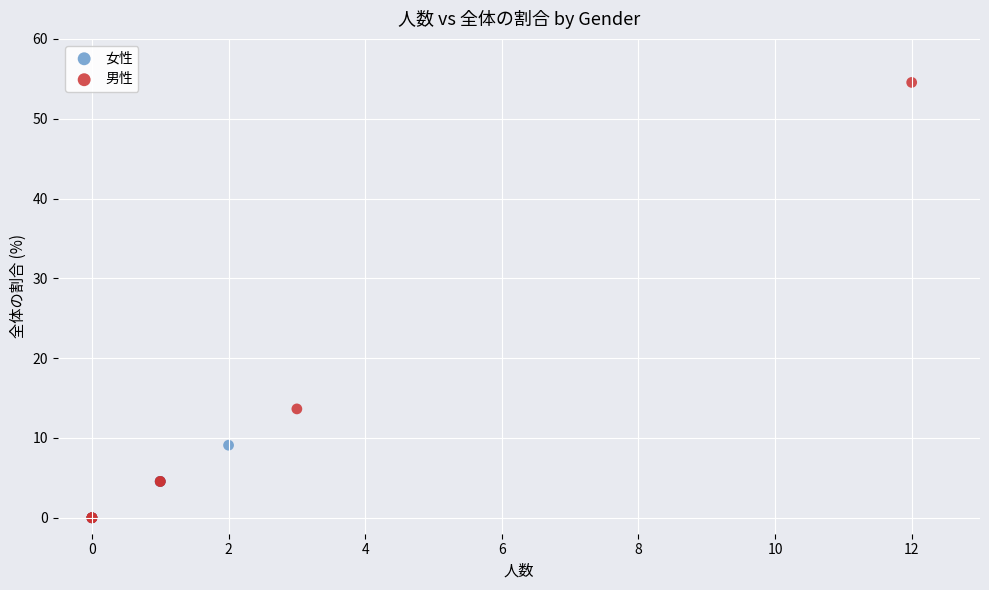

Which series contains the highest Y value?

男性